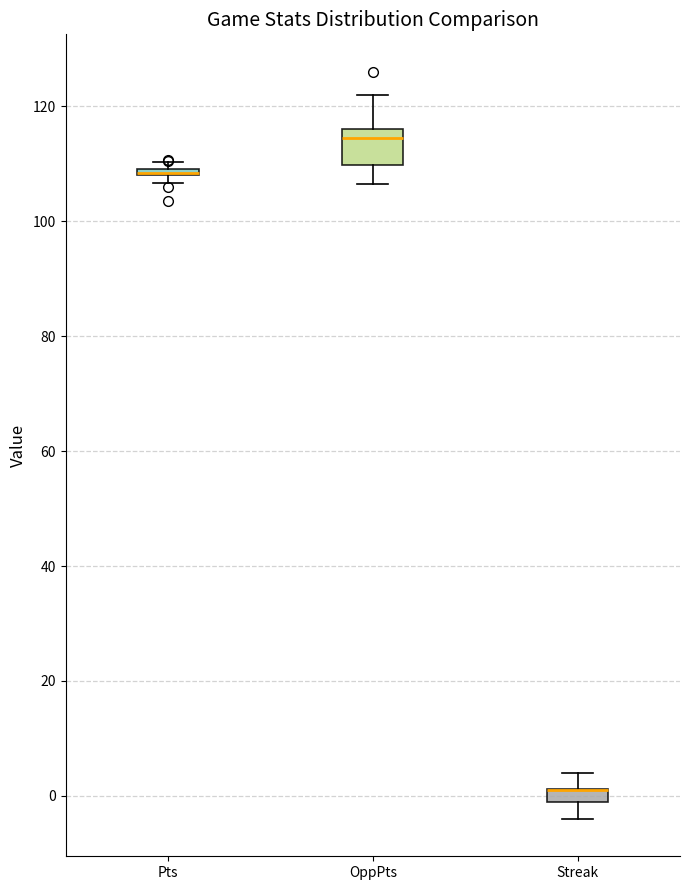

Where does the median line of the box for OppPts sit on the y-axis? The values are not printed on the chart, so give them approximately, as read against the axis.

114